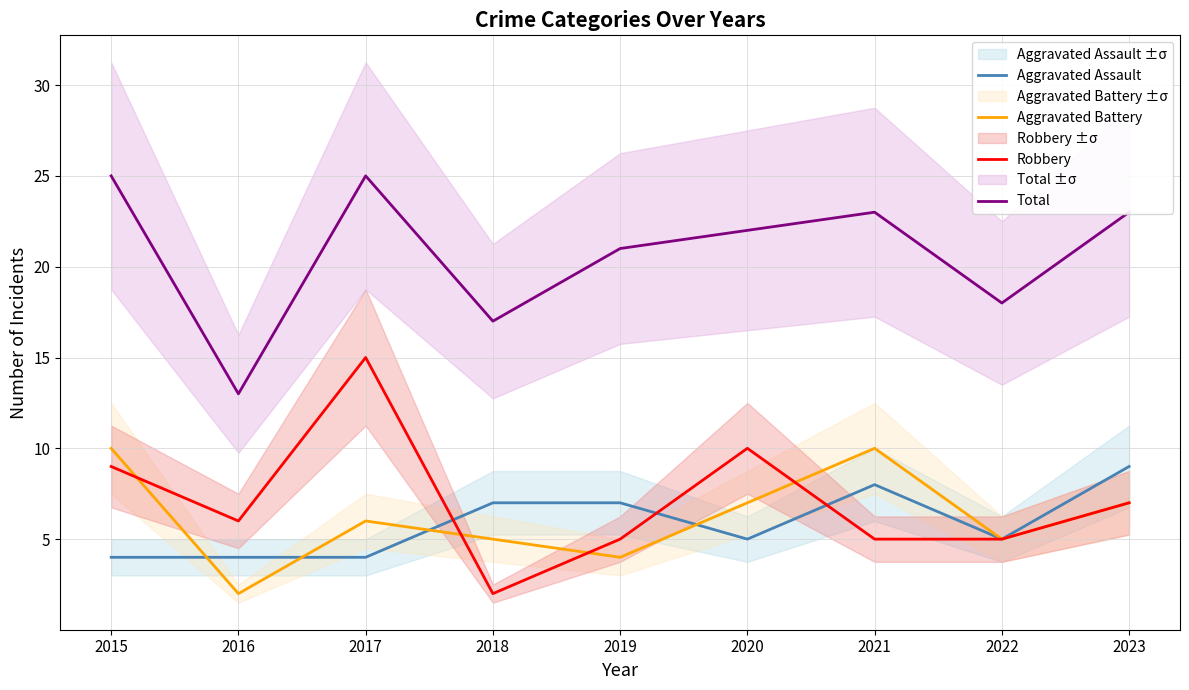

How many values in the Robbery series are below 6?

4